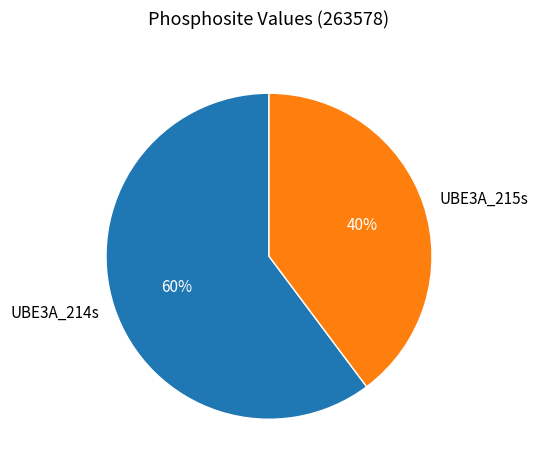

Which has a higher value, UBE3A_214s or UBE3A_215s?

UBE3A_214s